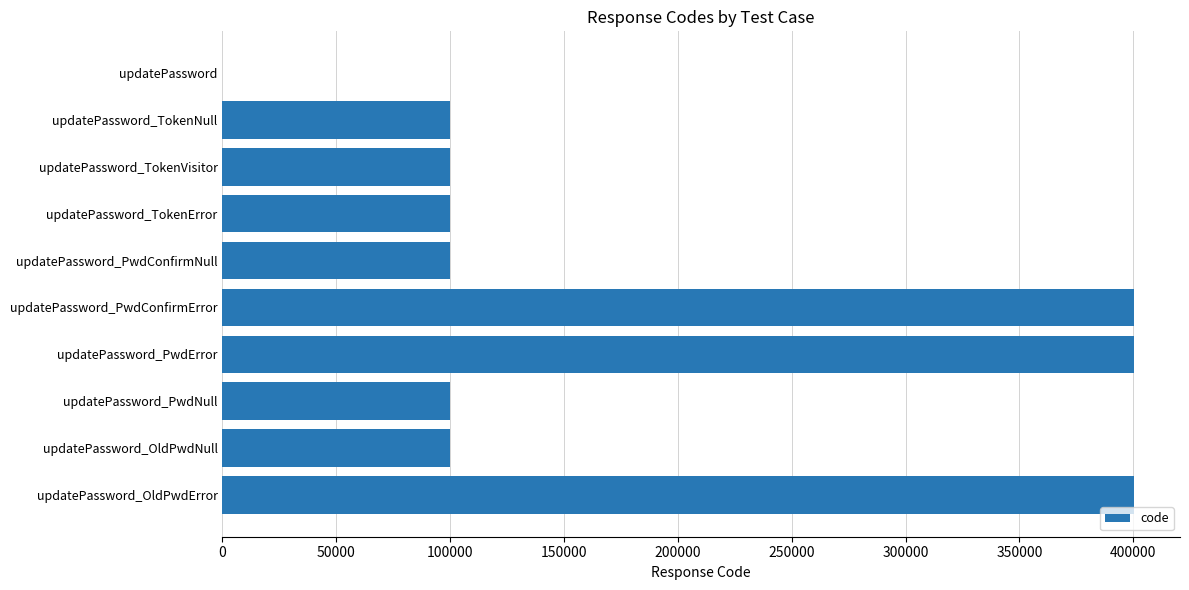

What value does the data have at updatePassword_TokenNull?

100105